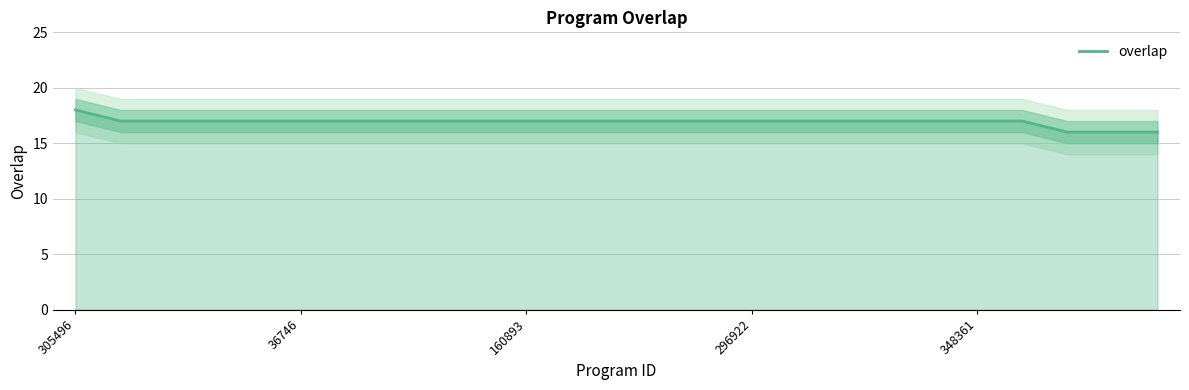

True or false: the data shows 17 at 19.

True